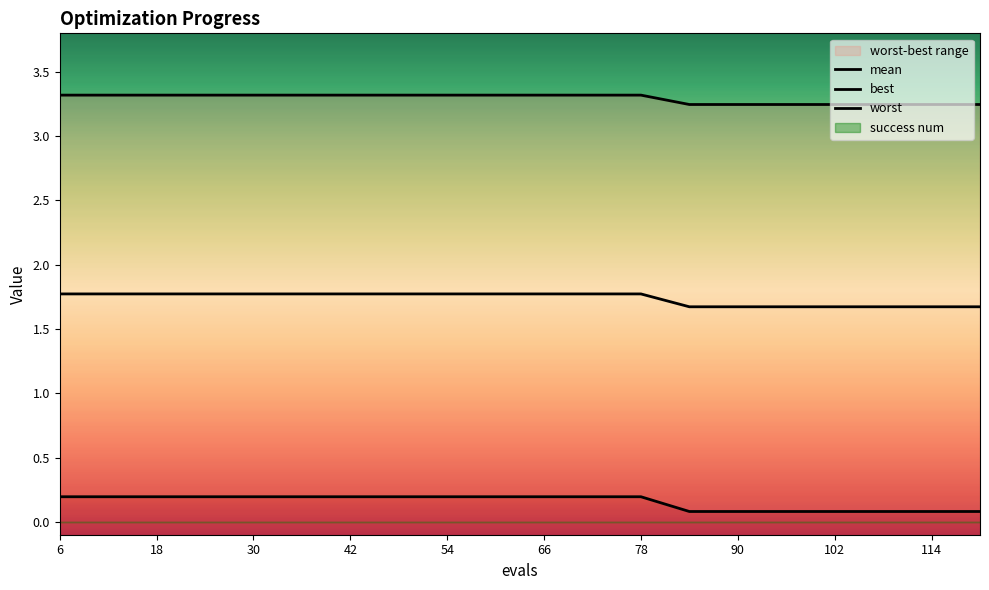

Which category has the lowest value across all series?

84